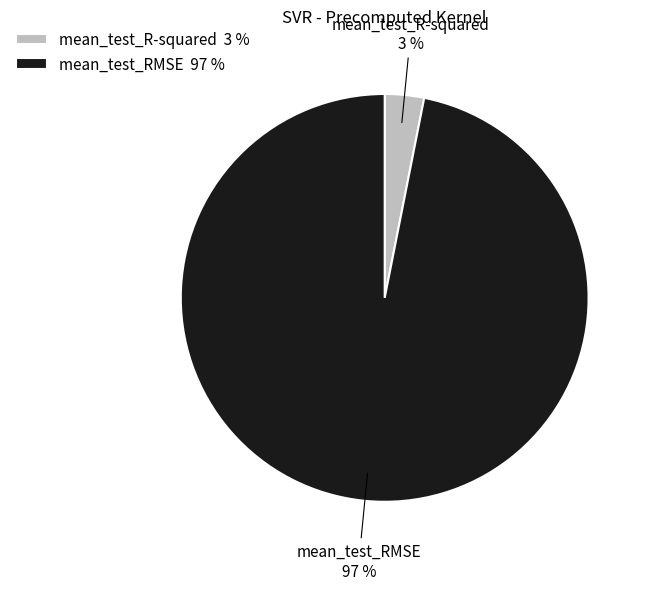

Is there any slice that represents more than half of the pie?

Yes